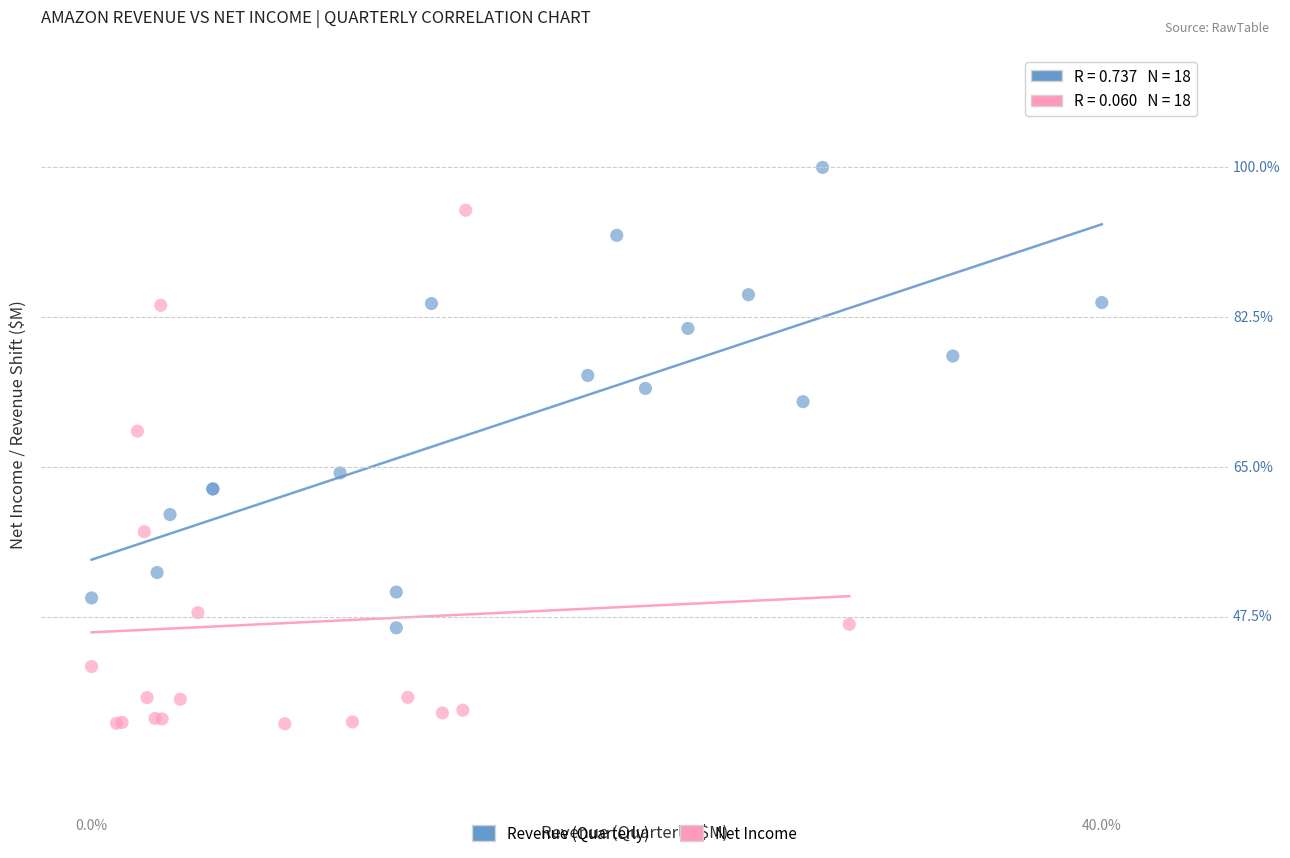

Which series has the largest Y range (max minus min)?

Net Income